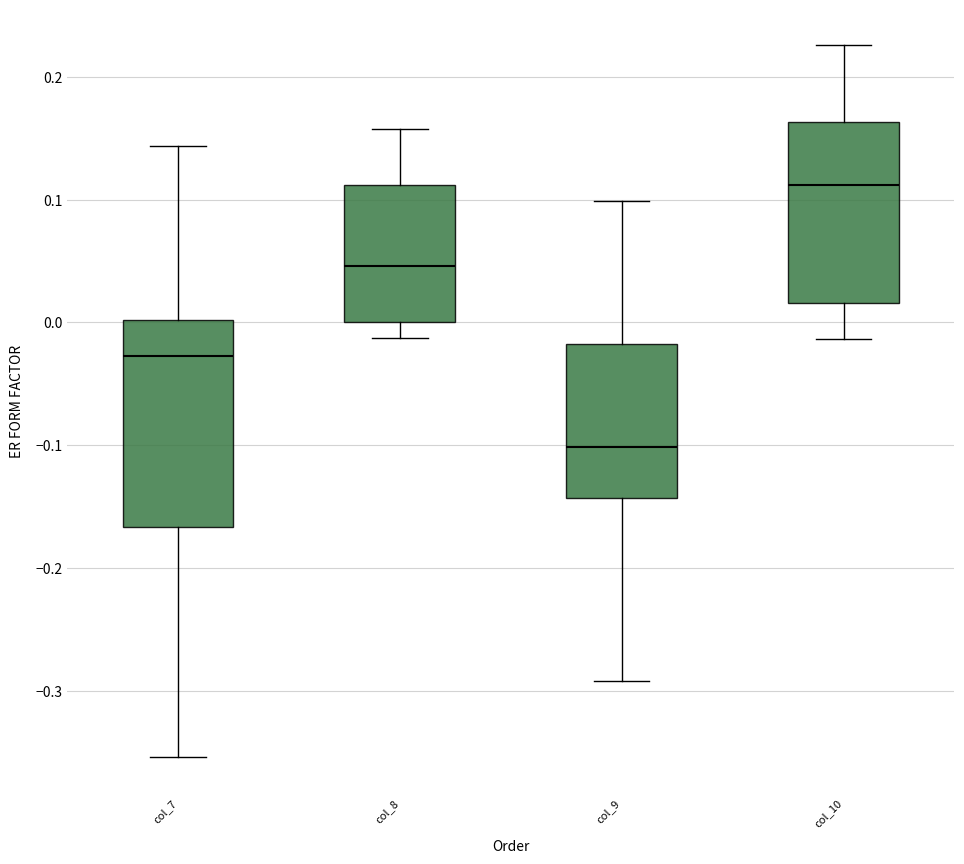

Reading left to right, transcribe this box plot: for each box, give where its median line is, the range the box spans, and where its two whiskers end, as read against the y-axis. The values are not printed on the chart, so give them approximately, as read against the axis.

col_7: median -0.03, box -0.17 to 0.00, whiskers -0.35 to 0.14
col_8: median 0.05, box 0.00 to 0.11, whiskers -0.01 to 0.16
col_9: median -0.10, box -0.14 to -0.02, whiskers -0.29 to 0.10
col_10: median 0.11, box 0.02 to 0.16, whiskers -0.01 to 0.23